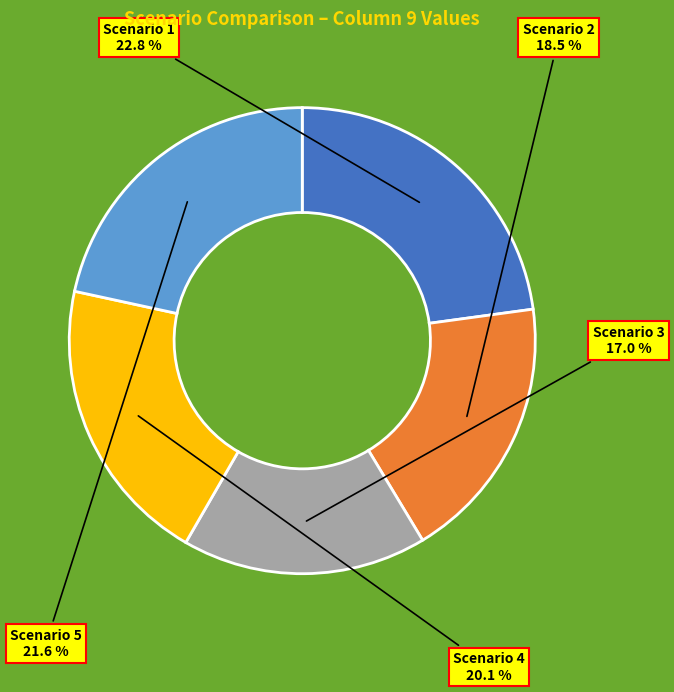

Is it true that Scenario 1 is 23% of the pie?

True